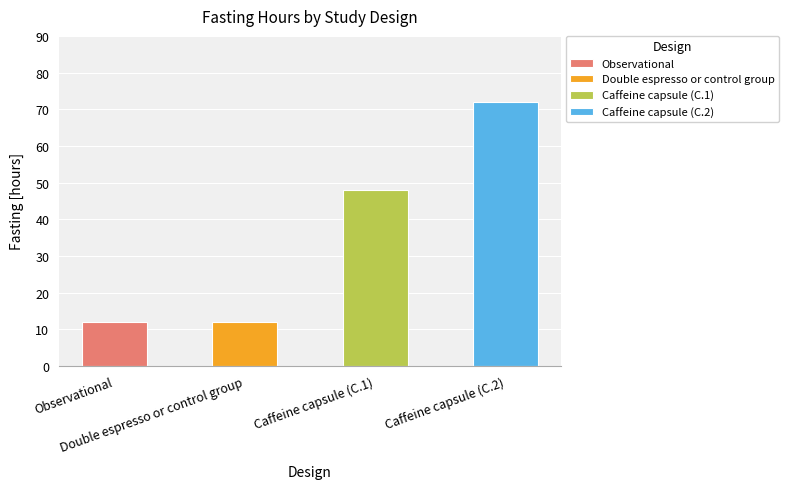

Count the number of categories in the chart.

4